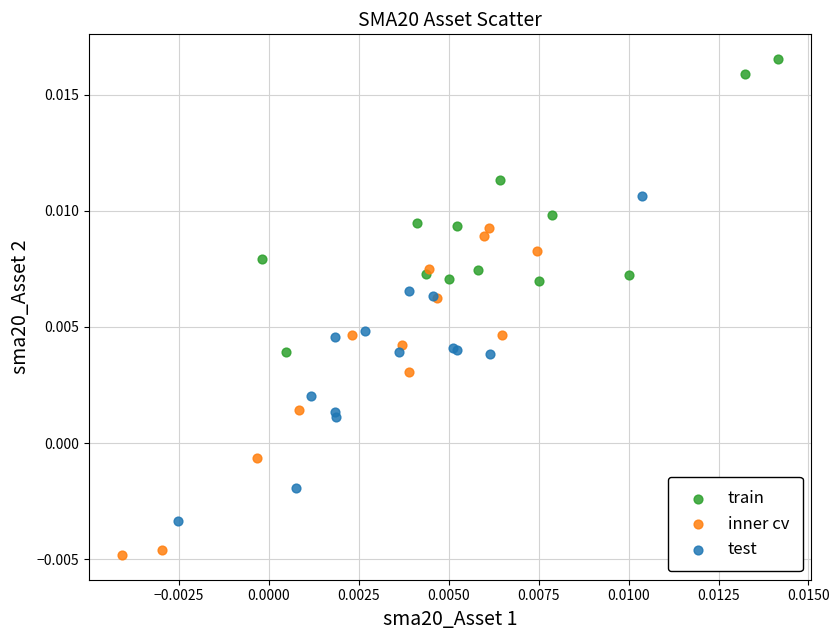

Which series contains the lowest Y value?

inner cv